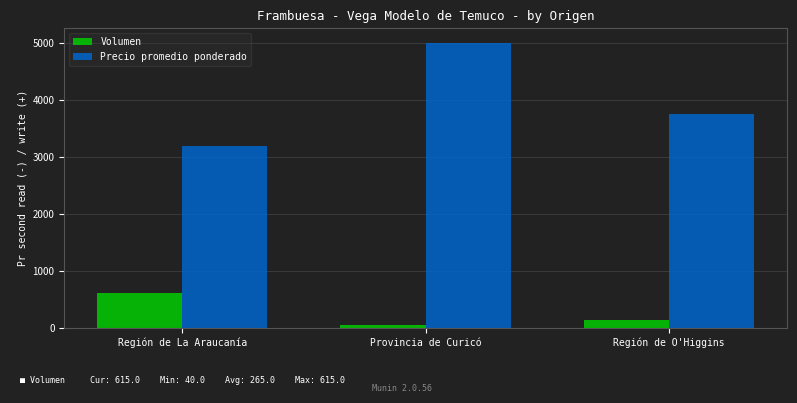

List the series in order of their overall mean, lowest first.

Volumen, Precio promedio ponderado